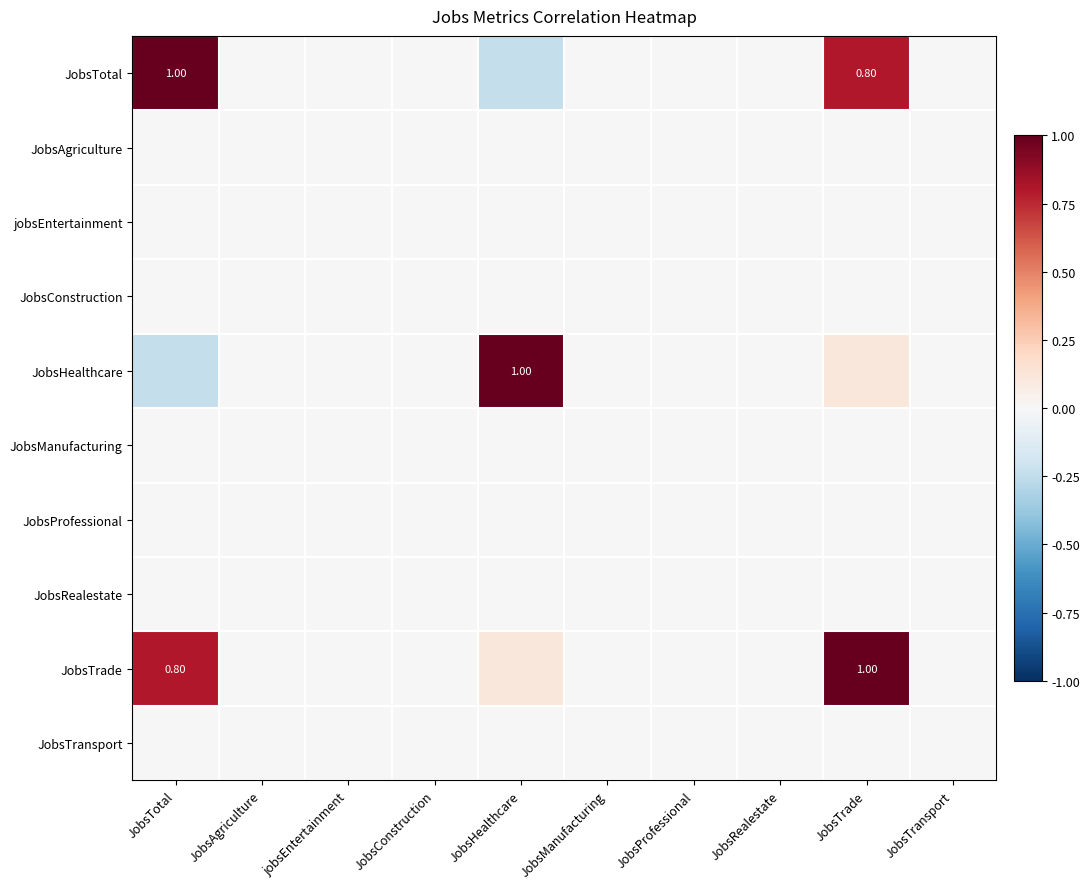

Is it true that JobsHealthcare equals -0.2 at JobsTotal?

True